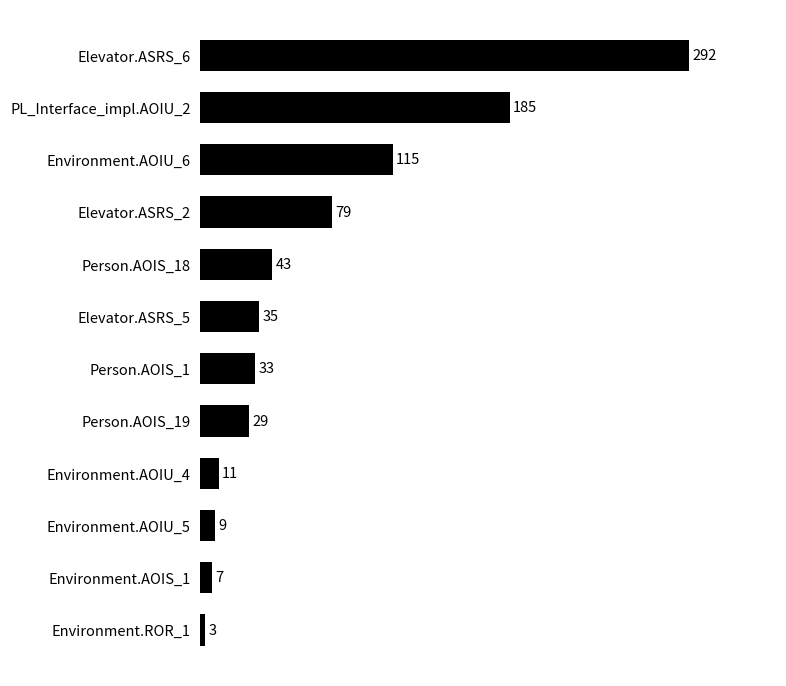

Are the bars grouped side by side (vs. stacked)?

No